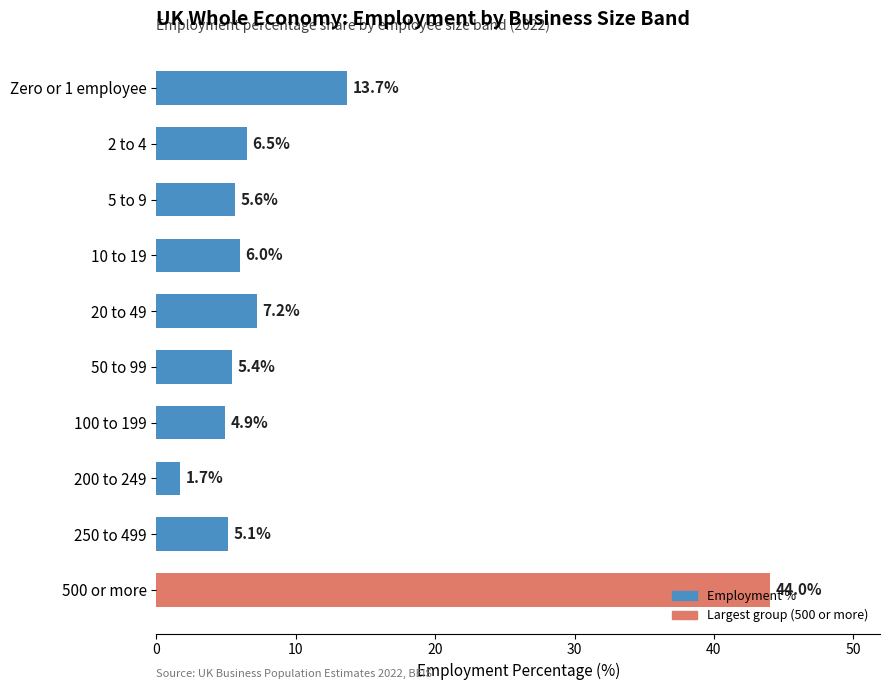

List the labels in order of value, smallest first.

200 to 249, 100 to 199, 250 to 499, 50 to 99, 5 to 9, 10 to 19, 2 to 4, 20 to 49, Zero or 1 employee, 500 or more